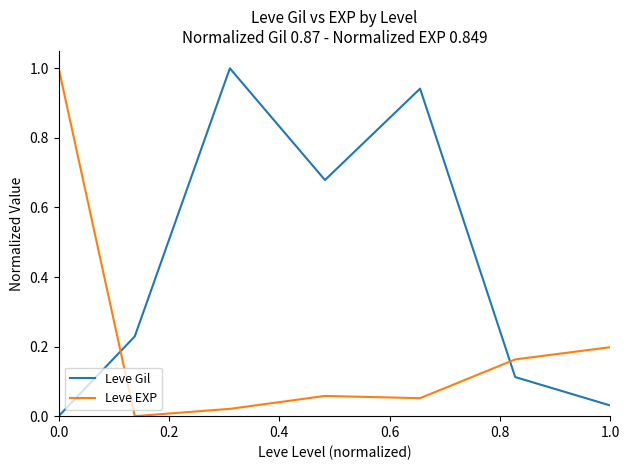

Which series has the largest total across all categories?

Leve Gil